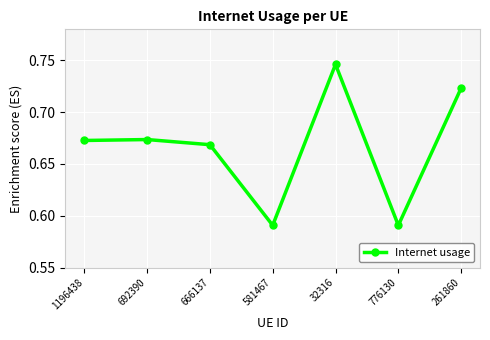

What is the sum of the values at 1196438 and 666137?

1.3